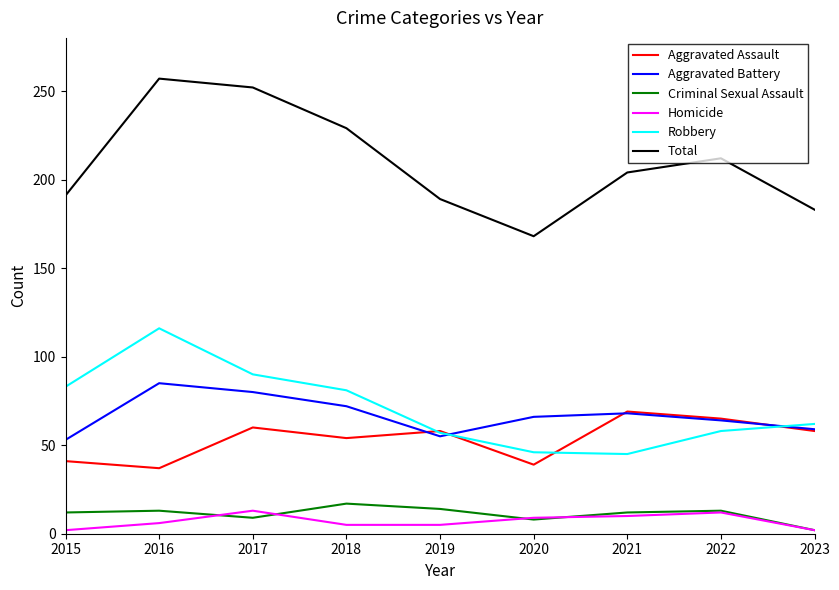

Is it true that Aggravated Battery equals 64 at 2022?

True